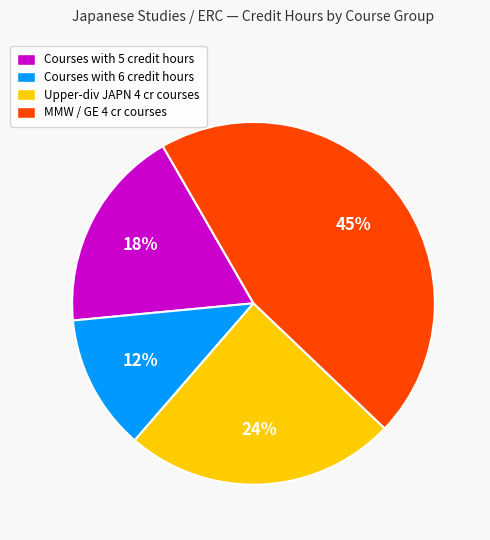

What is the largest slice in the pie chart?

MMW / GE 4 cr courses